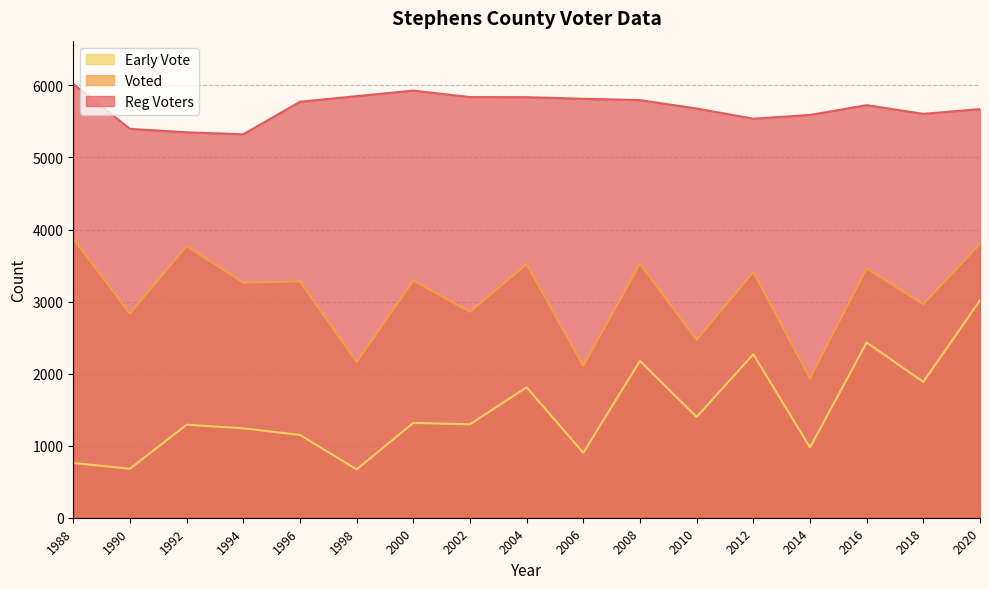

Which category has the highest value in the Reg Voters series?

1988